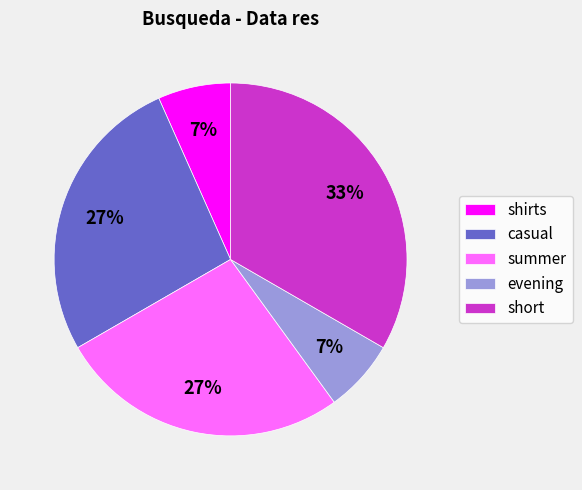

To the nearest percent, what portion does casual represent?

27%